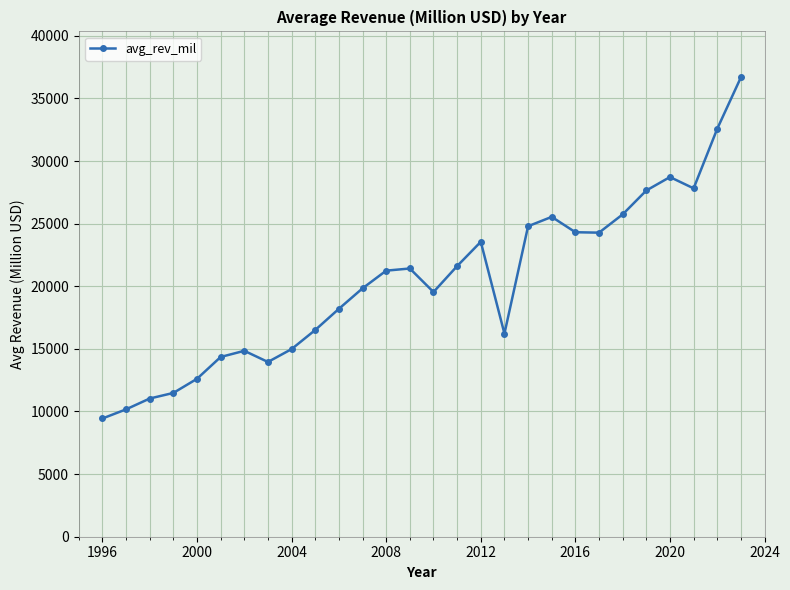

True or false: the data has more than 1 interior local peaks.

True